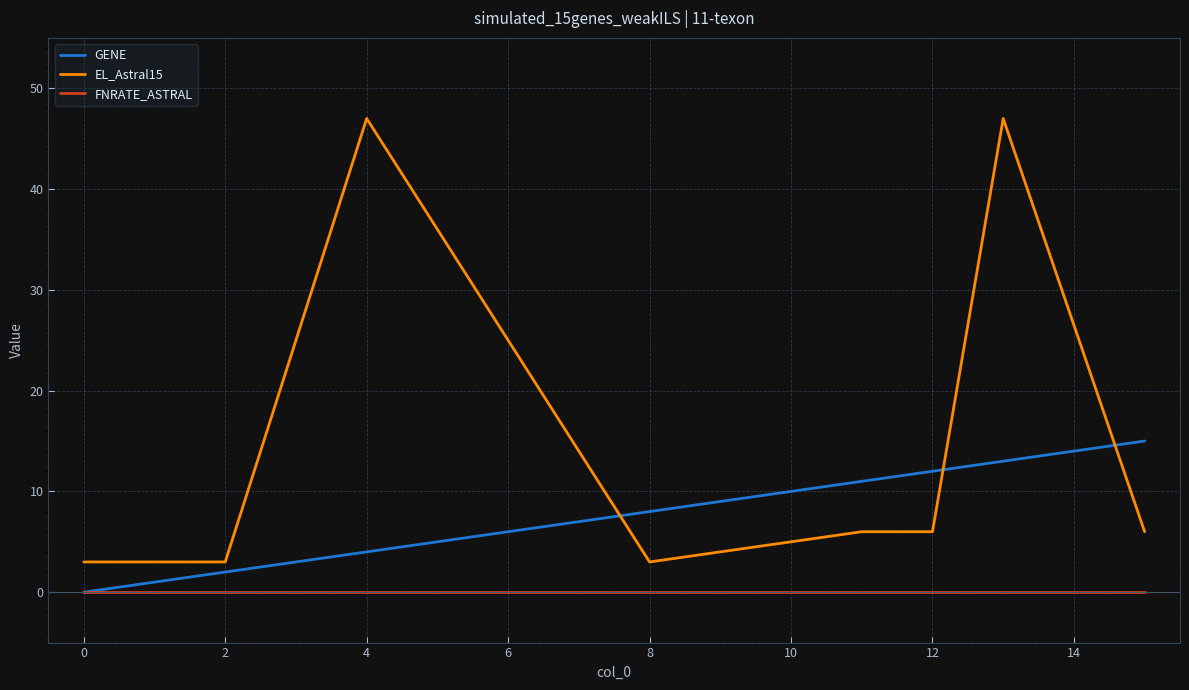

True or false: FNRATE_ASTRAL and EL_Astral15 intersect in this chart.

False